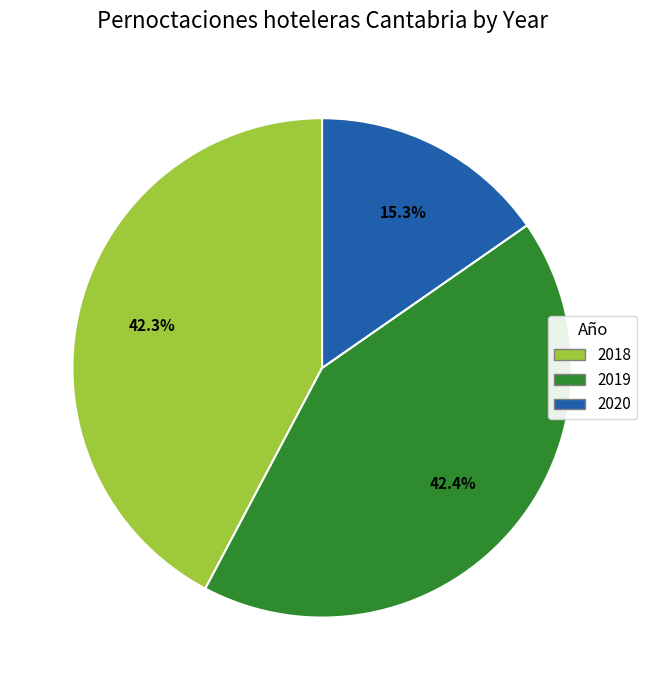

To the nearest percent, what is the average slice percentage?

33%